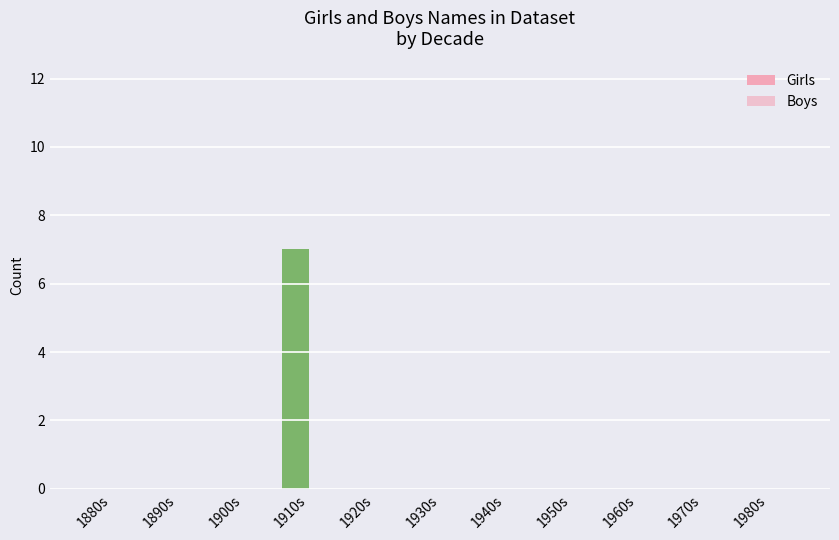

Count the number of categories in the chart.

11